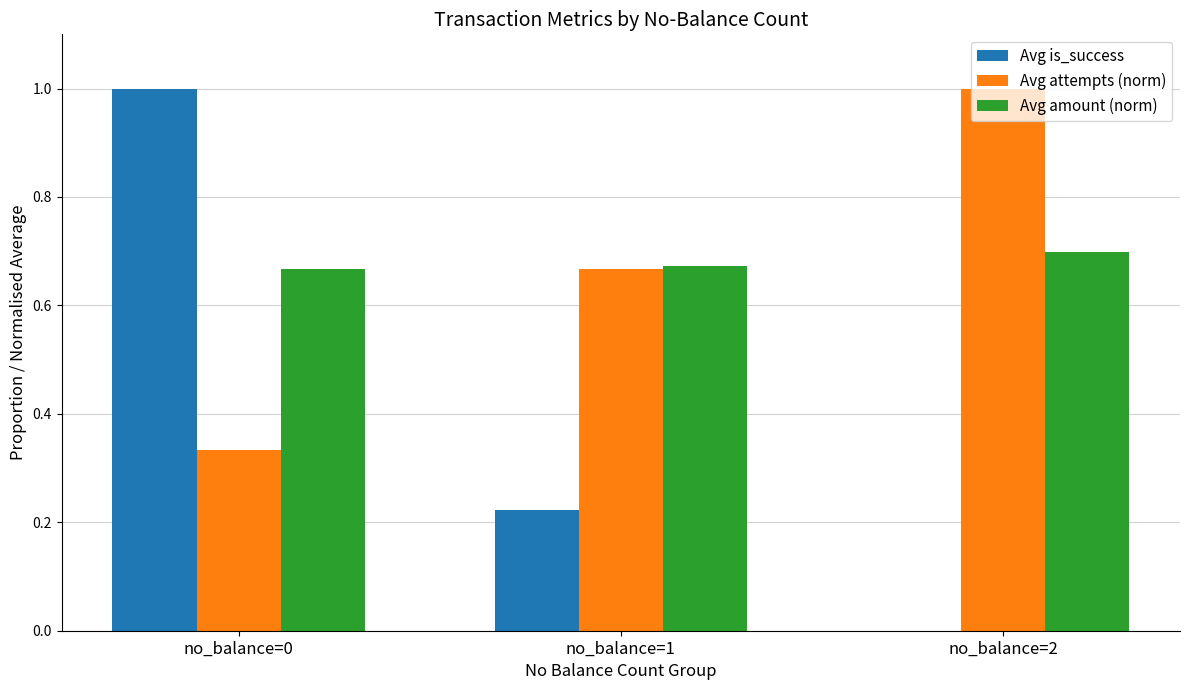

True or false: Avg attempts (norm) has a value of 0.4 at no_balance=1.

False